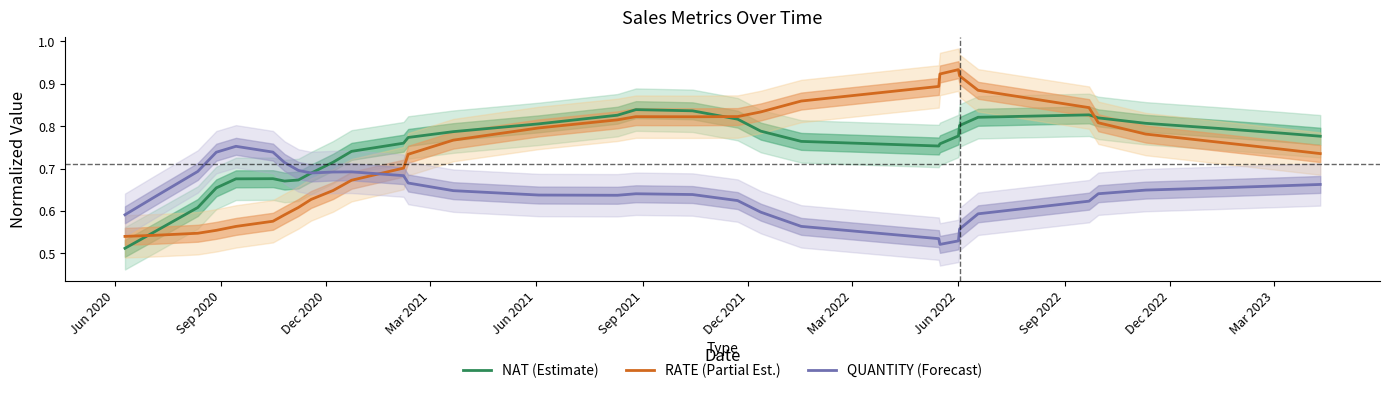

True or false: RATE (Partial Est.) and NAT (Estimate) cross at least once.

True